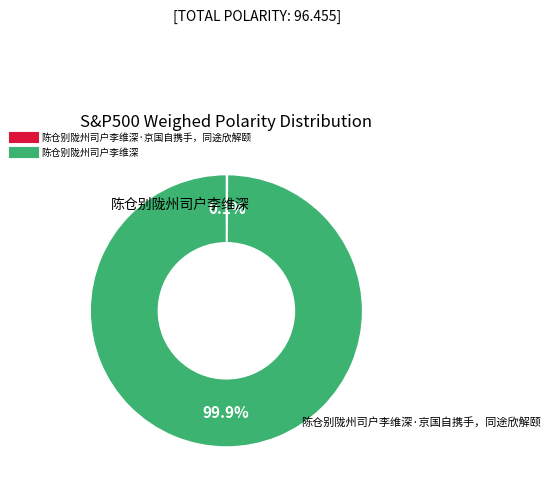

Is there a majority slice in this chart?

Yes